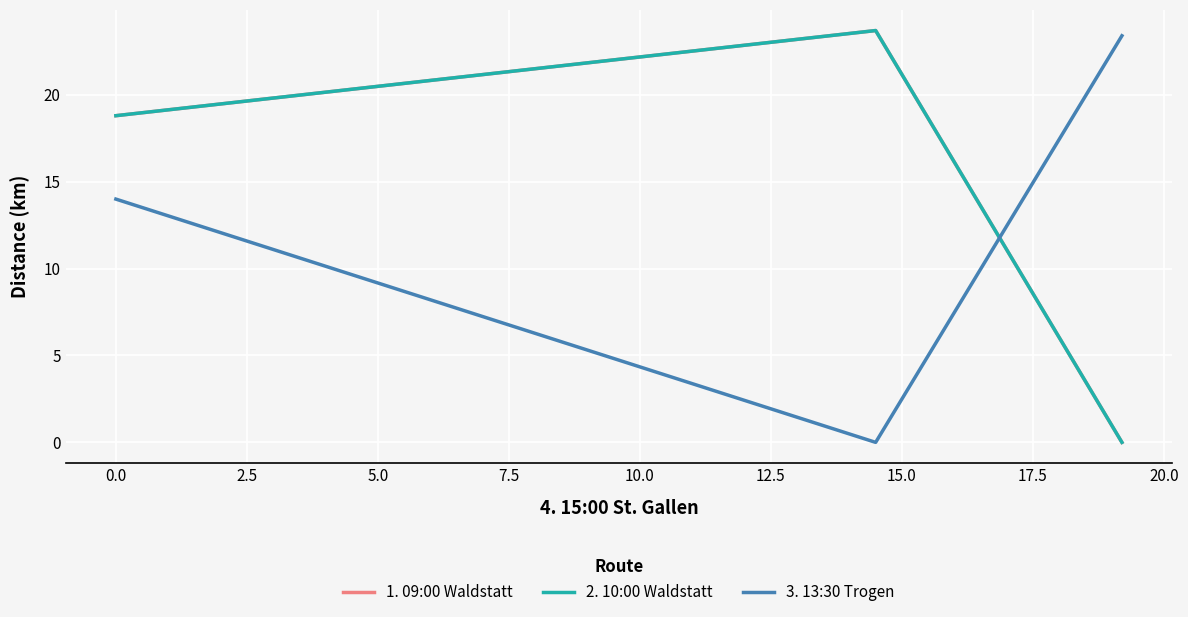

How many distinct data groups are displayed?

3